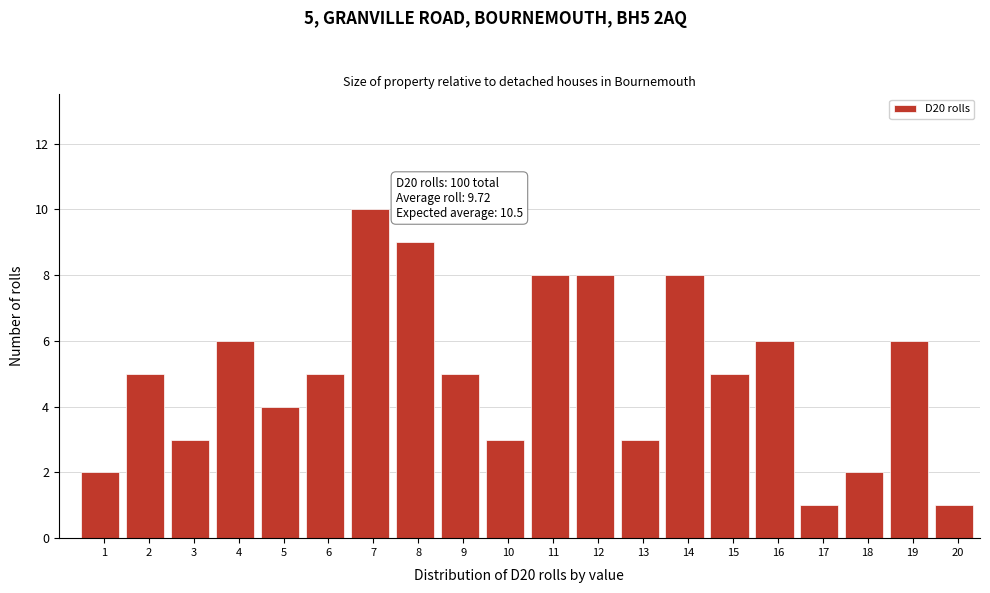

Reading left to right, transcribe all the data shown in this chart.

2	5	3	6	4	5	10	9	5	3	8	8	3	8	5	6	1	2	6	1